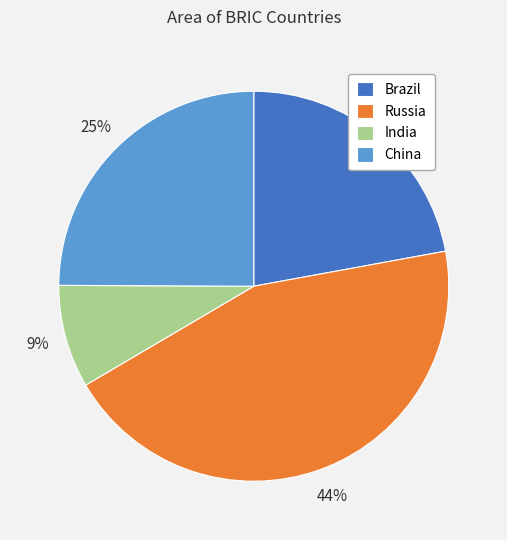

To the nearest percent, what portion does India represent?

9%